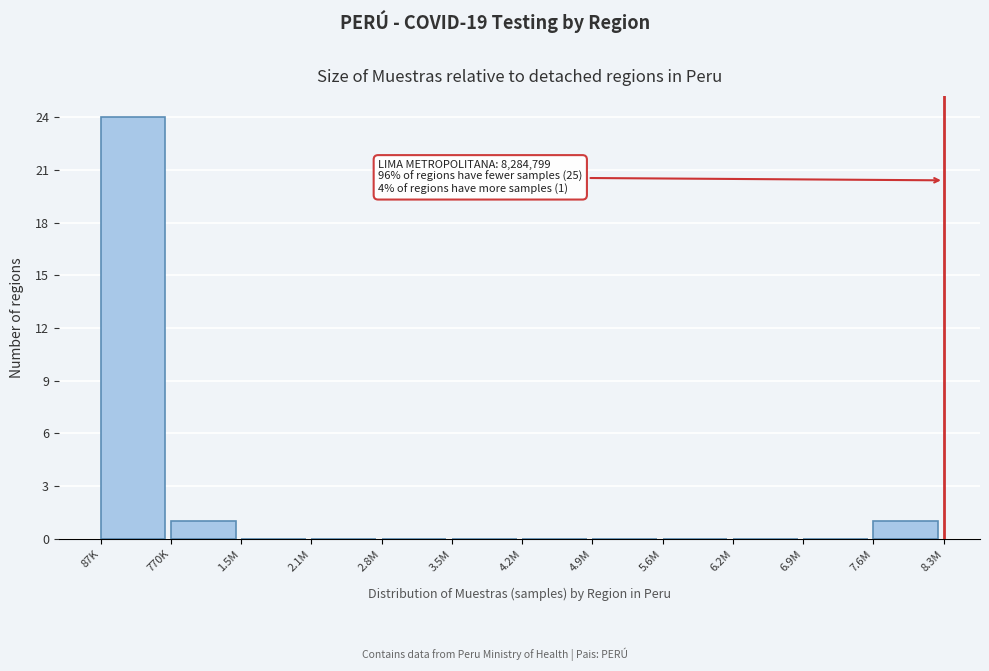

Reading right to left, list all the values displayed in this chart.

7.6M=1	6.9M=0	6.2M=0	5.6M=0	4.9M=0	4.2M=0	3.5M=0	2.8M=0	2.1M=0	1.5M=0	770K=1	87K=24